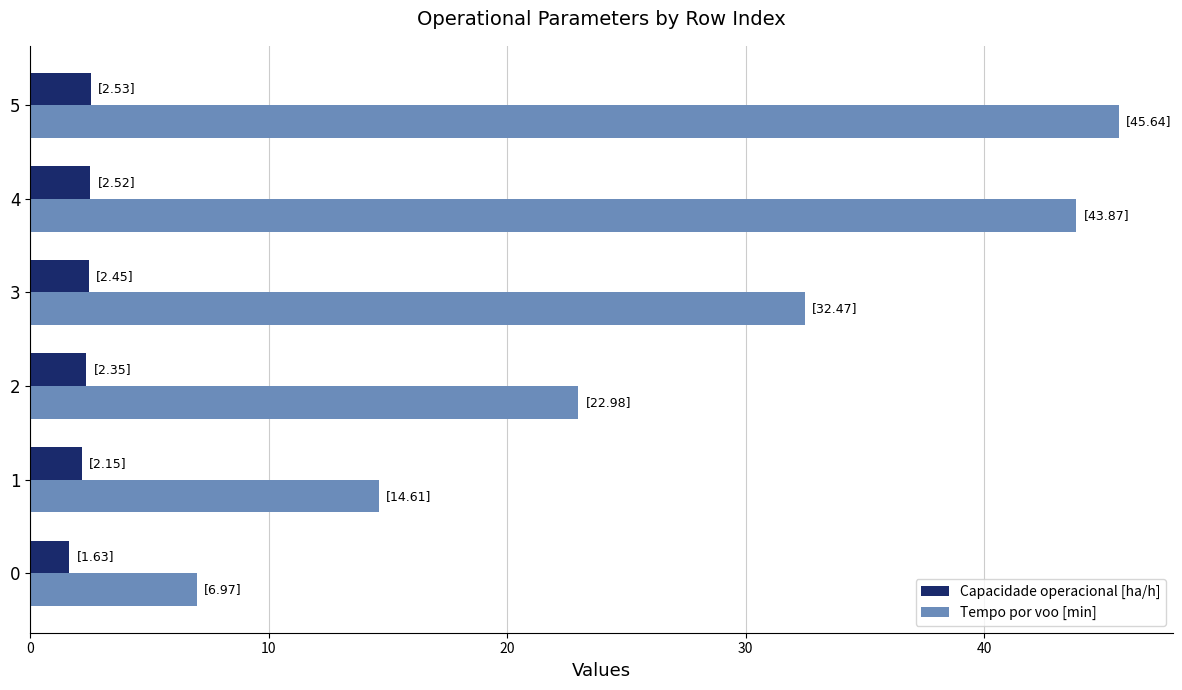

Read the Capacidade operacional [ha/h] value at 5.

2.5